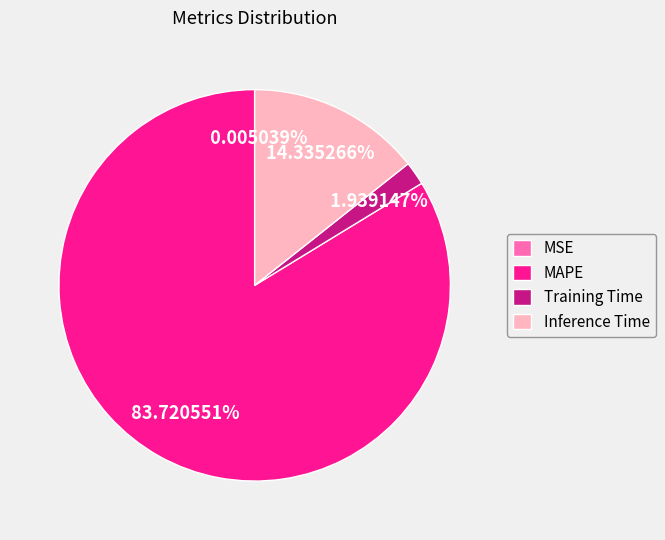

The MAPE slice represents 84% of the pie. True or false?

True